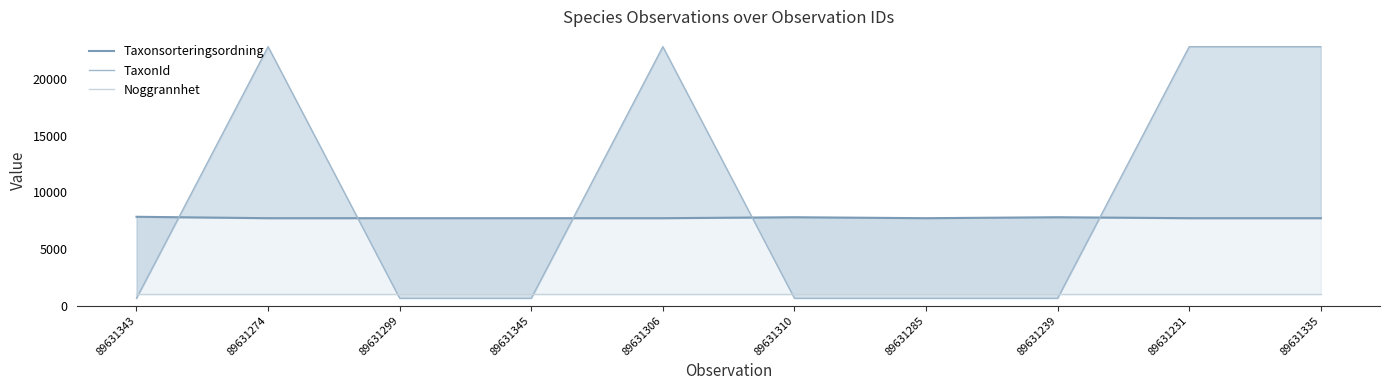

Reading left to right, list all the values displayed in this chart.

Taxonsorteringsordning: 7850.3	7725.9	7725.8	7725.8	7725.9	7809.8	7725.8	7809.8	7725.9	7725.9
TaxonId: 645.6	22891.2	644.6	644.6	22891.2	645.3	644.6	645.3	22891.2	22891.2
Noggrannhet: 1000.0	1000.0	1000.0	1000.0	1000.0	1000.0	1000.0	1000.0	1000.0	1000.0